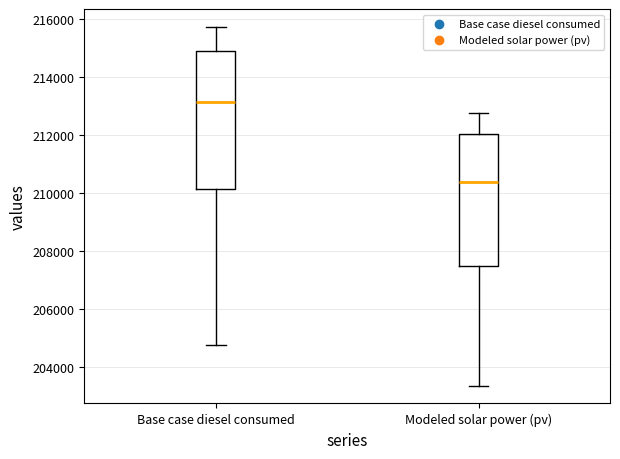

Reading left to right, read every box against the y-axis: the position of its median line, the range the box covers, and the ends of its whiskers. The values are not printed on the chart, so give them approximately, as read against the axis.

Base case diesel consumed: median 213200, box 210200 to 215000, whiskers 204800 to 215800
Modeled solar power (pv): median 210400, box 207400 to 212000, whiskers 203400 to 212800